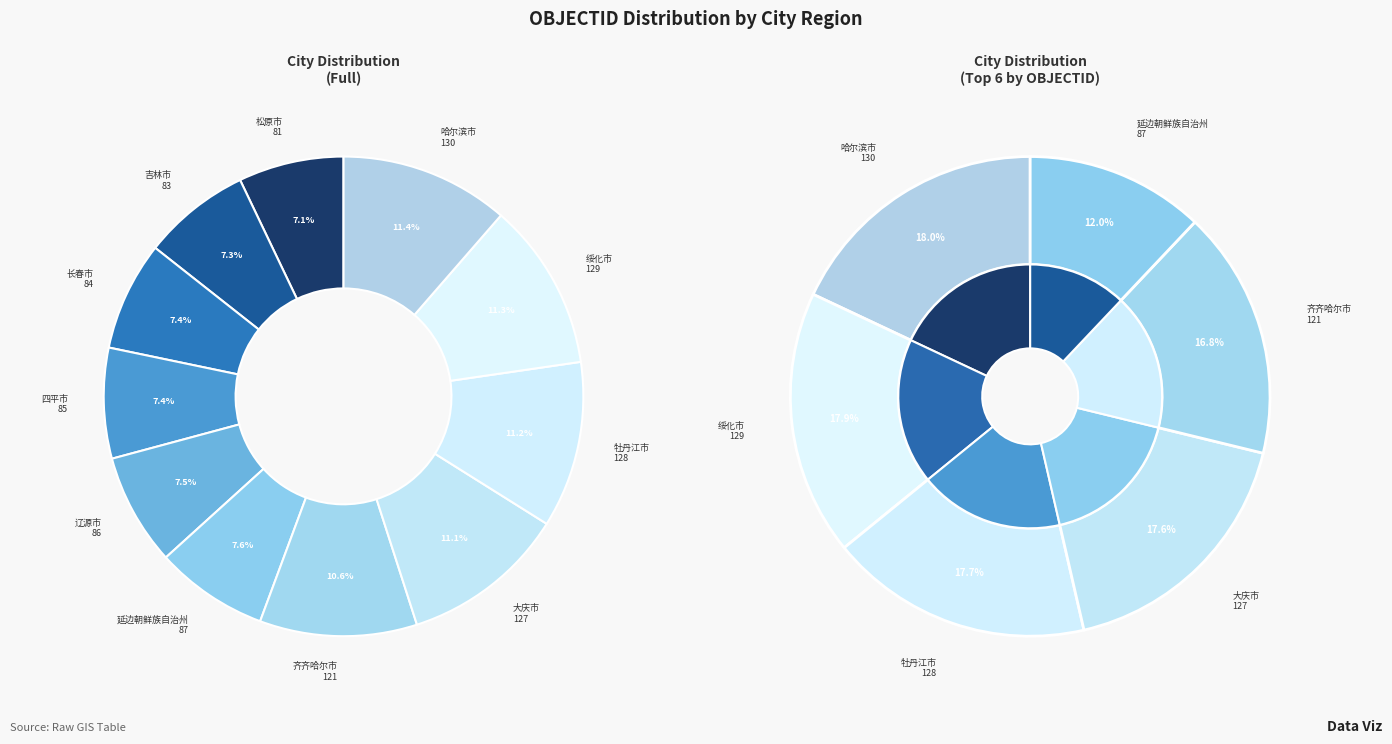

Between 齐齐哈尔市 and 吉林市, which is larger?

齐齐哈尔市